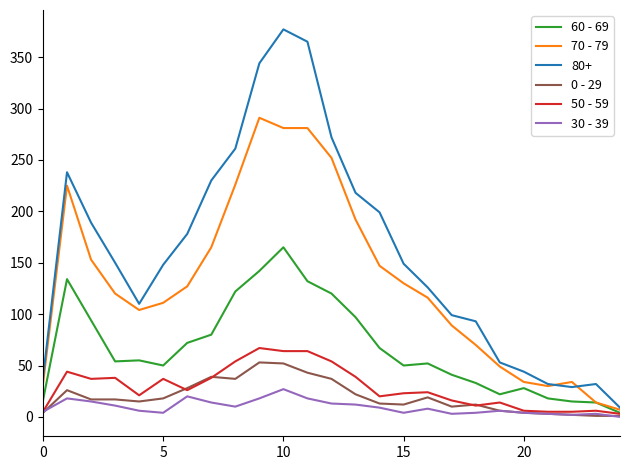

How many lines are shown in the chart?

6